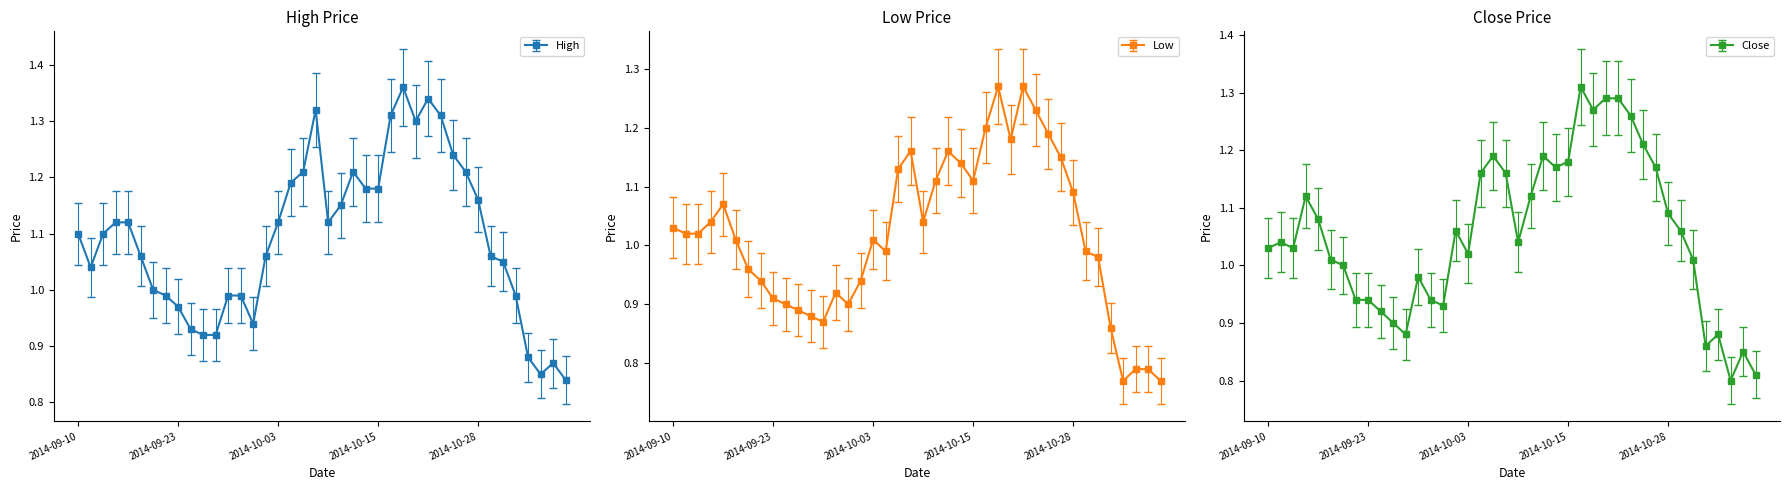

Rank the categories by Close value from lowest to highest.

2014-11-04, 2014-11-06, 2014-11-05, 2014-10-31, 2014-09-26, 2014-11-03, 2014-09-25, 2014-09-24, 2014-10-01, 2014-09-22, 2014-09-23, 2014-09-30, 2014-09-29, 2014-09-19, 2014-09-18, 2014-10-30, 2014-10-03, 2014-09-10, 2014-09-12, 2014-09-11, 2014-10-09, 2014-10-02, 2014-10-29, 2014-09-17, 2014-10-28, 2014-09-16, 2014-10-10, 2014-10-06, 2014-10-08, 2014-10-14, 2014-10-27, 2014-10-15, 2014-10-07, 2014-10-13, 2014-10-24, 2014-10-22, 2014-10-17, 2014-10-20, 2014-10-21, 2014-10-16